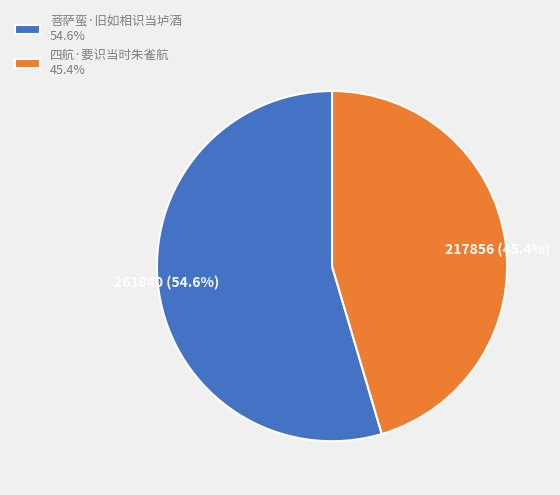

What percentage is the 四航·要识当时朱雀航 slice, to the nearest percent?

45%